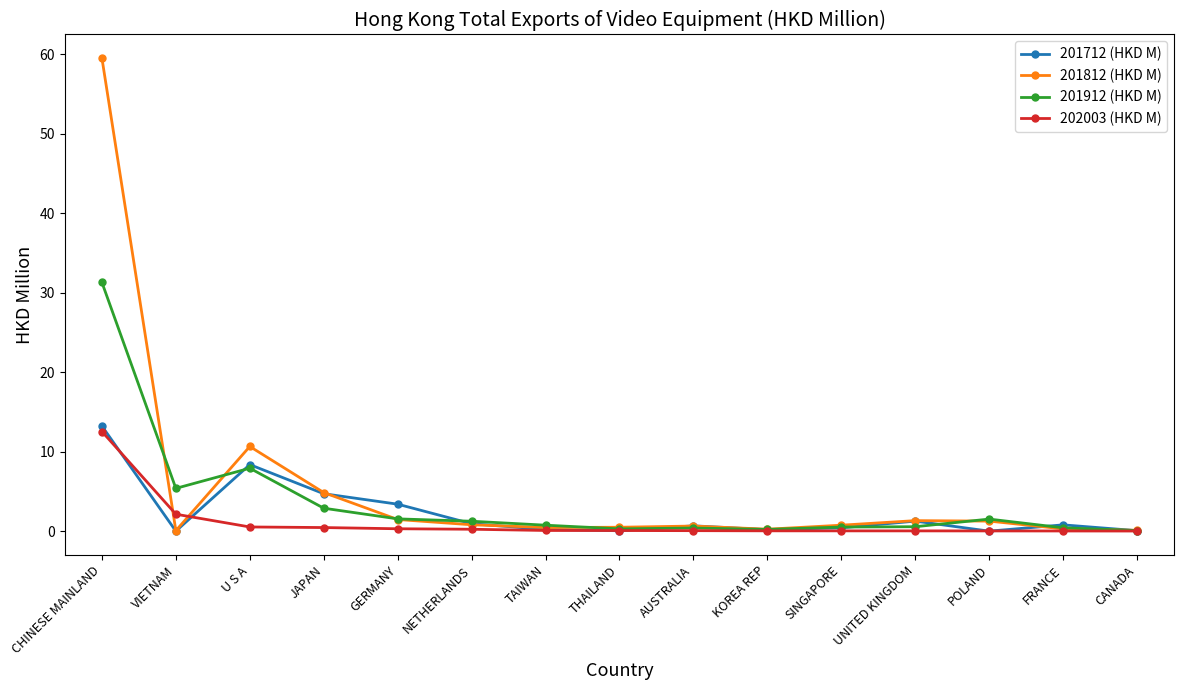

What is the label of the 2nd point from the right?

FRANCE